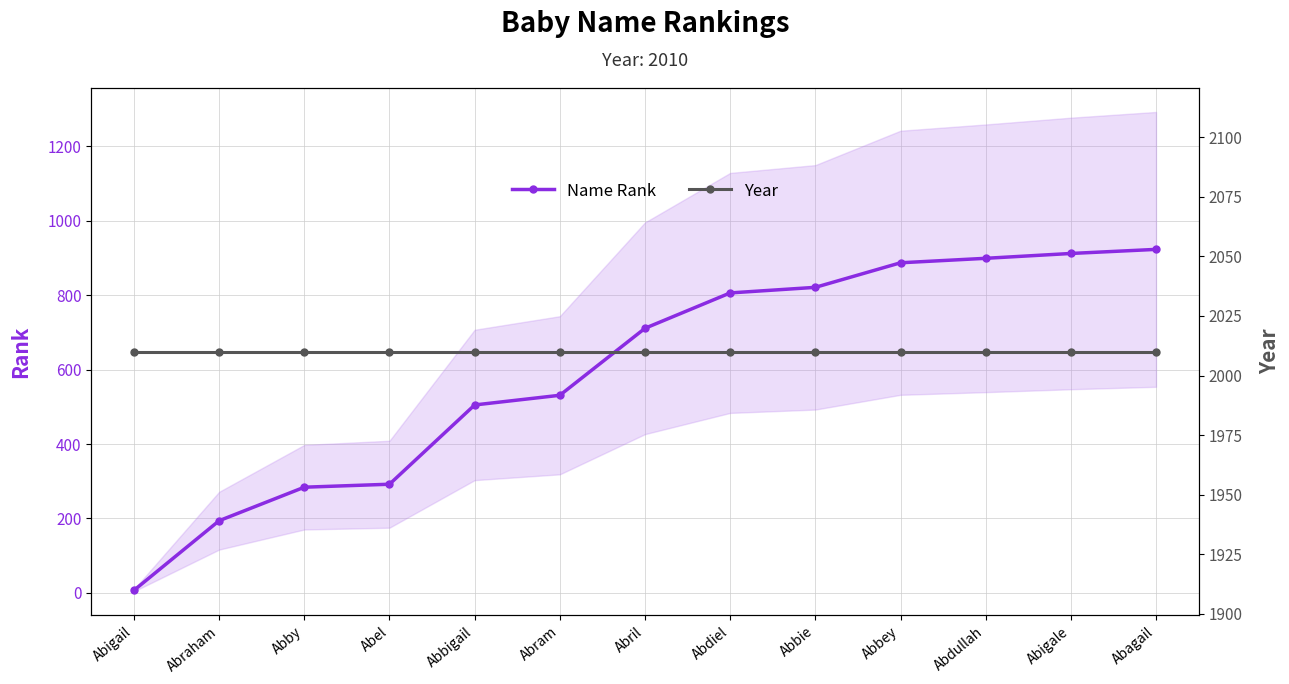

Which series has the widest spread of values?

Name Rank